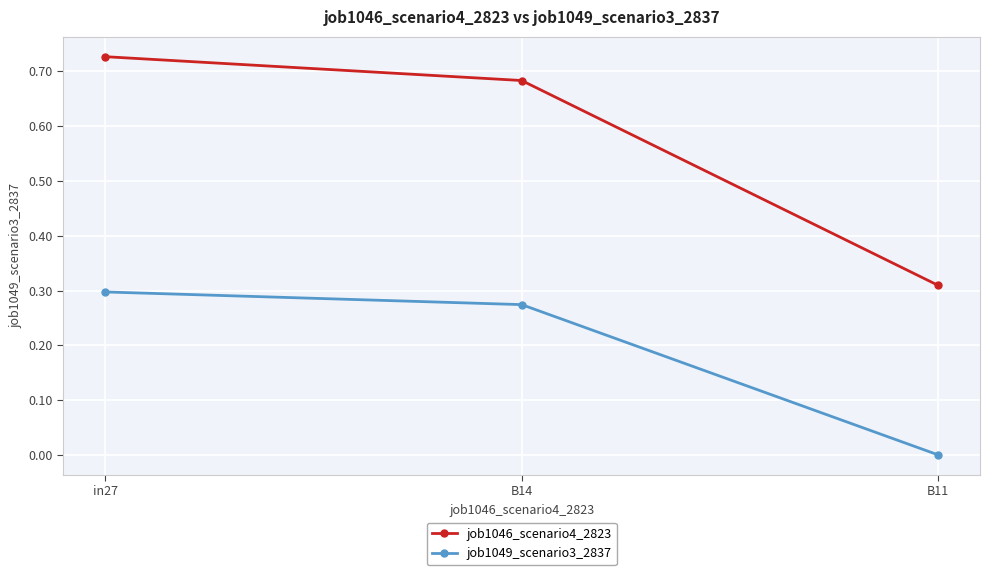

Does the chart have visible grid lines?

Yes